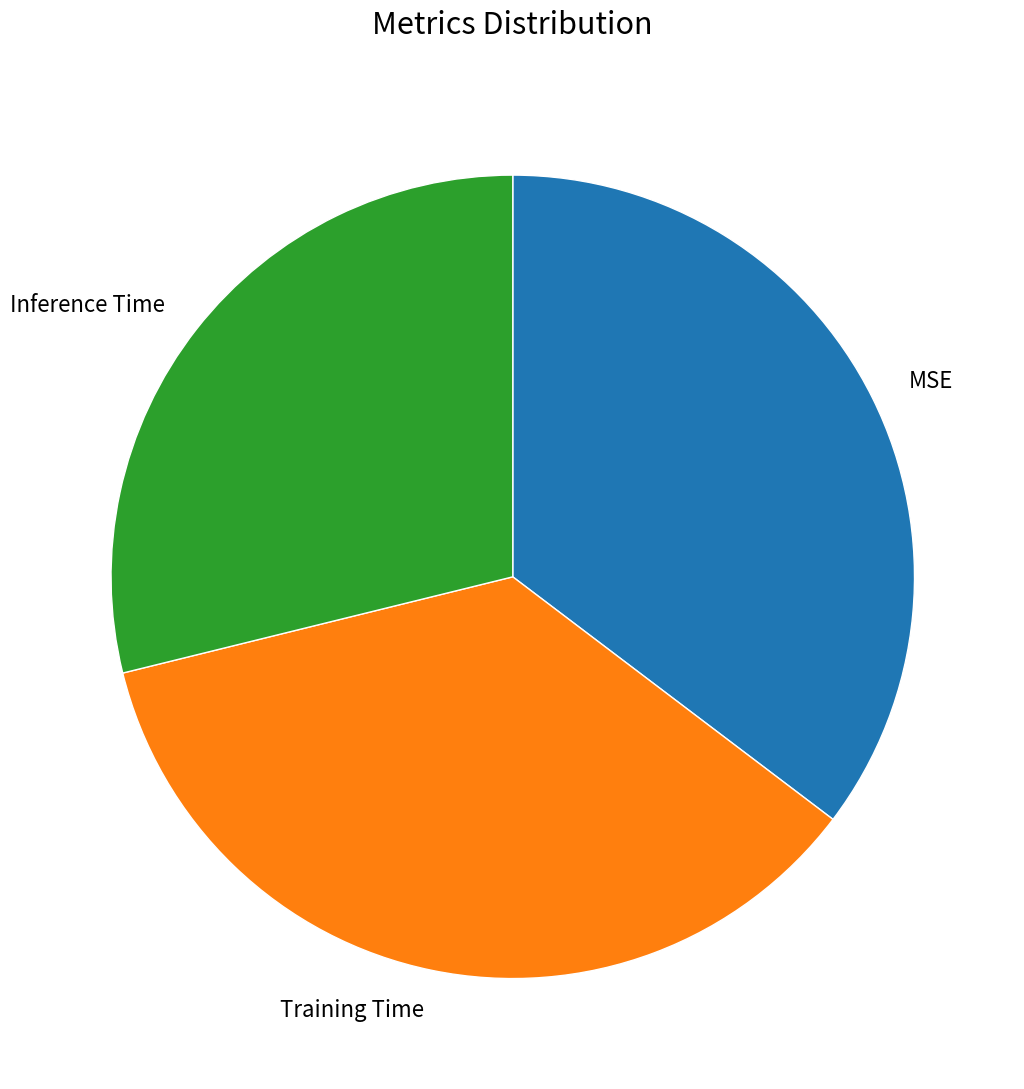

Is there a majority slice in this chart?

No